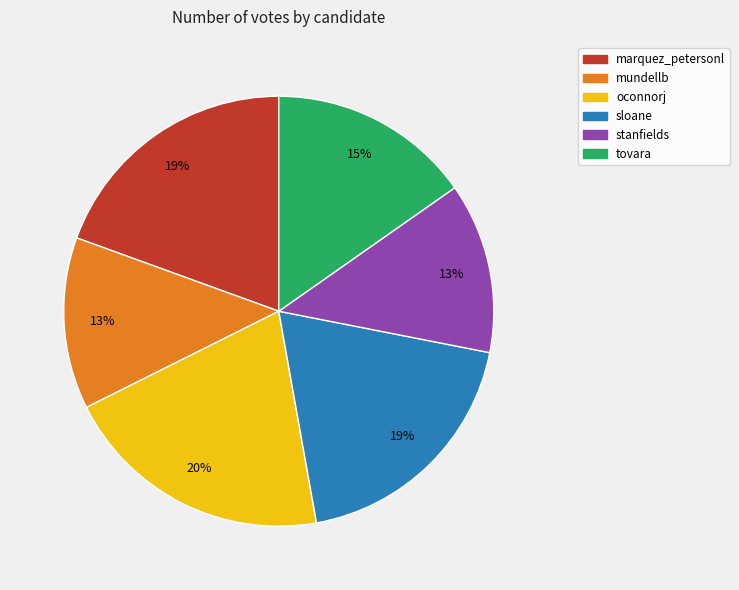

Is it true that mundellb is 25% of the pie?

False